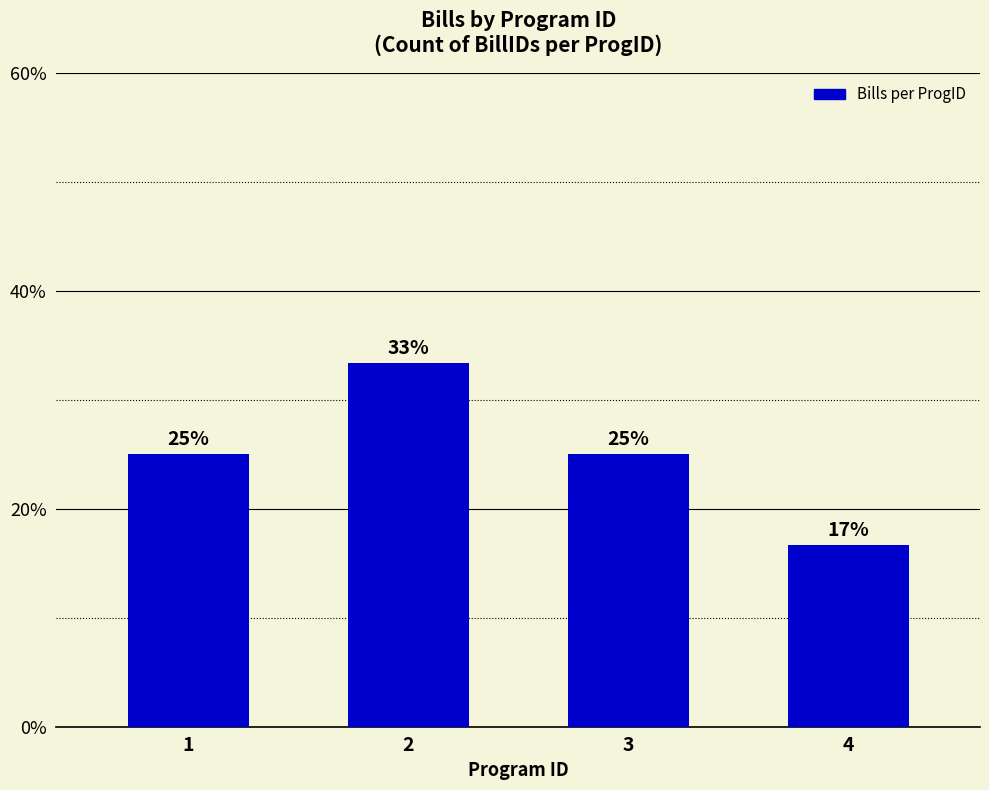

The value at 1 is 5.1. True or false?

False